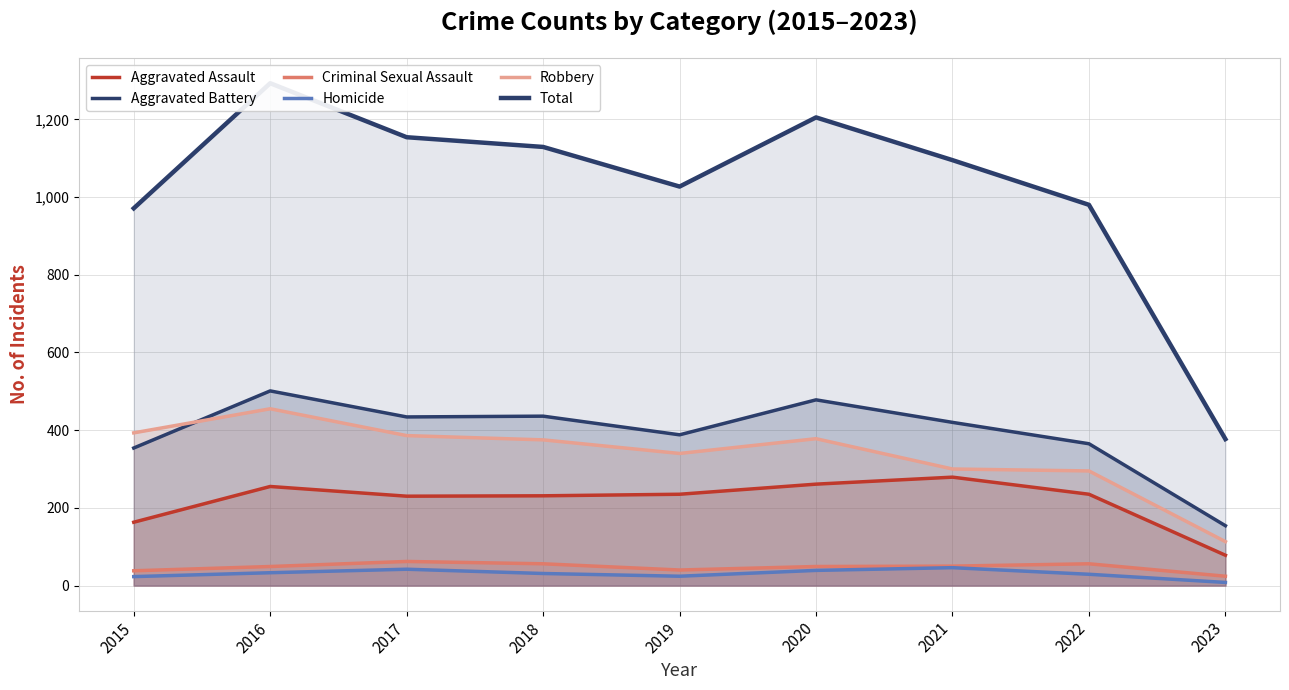

Which series changed the most between 2015 and 2016?

Total